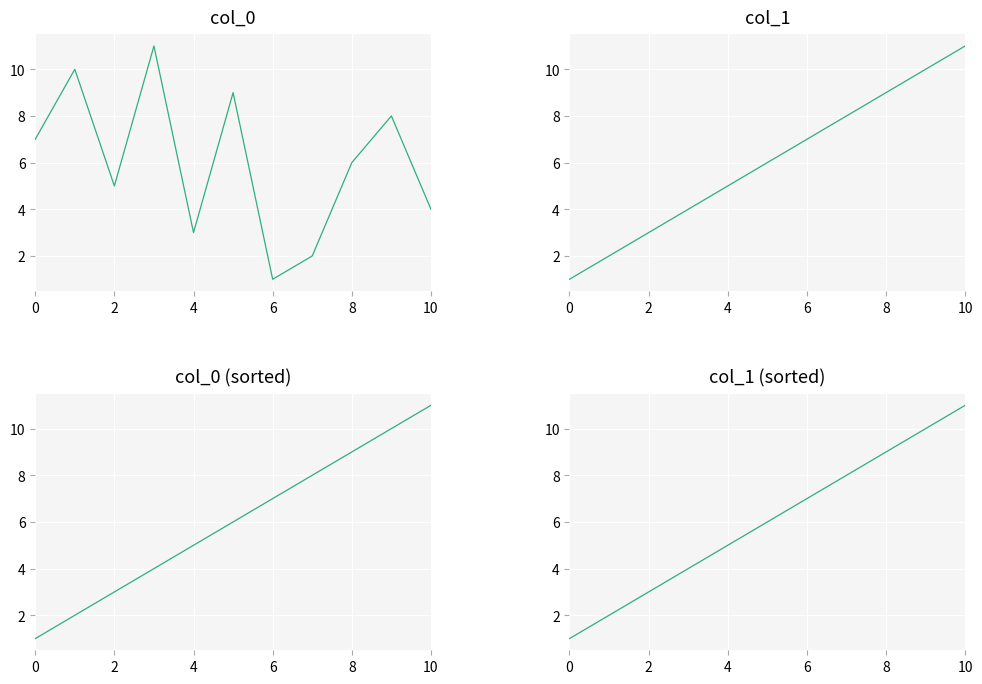

Rank the series by their maximum value, from highest to lowest.

col_0, col_1, col_0 (sorted), col_1 (sorted)